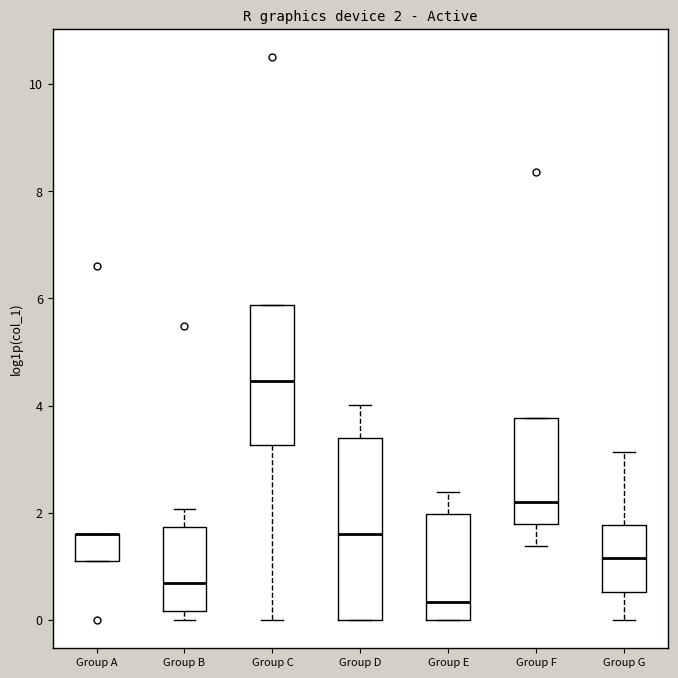

Which box is the tallest, from its lower edge to its upper edge?

Group D